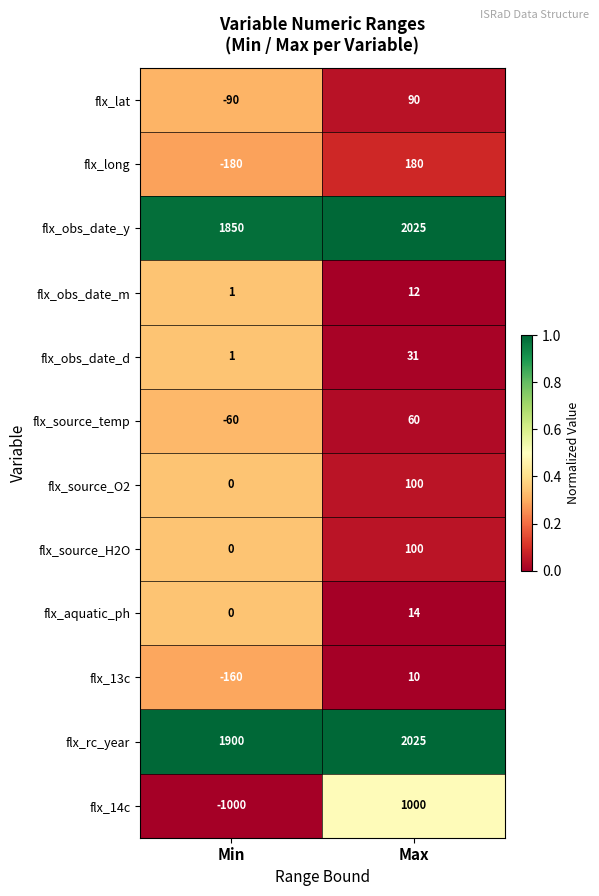

What is the sum of the flx_13c values at Max and Min?

-150